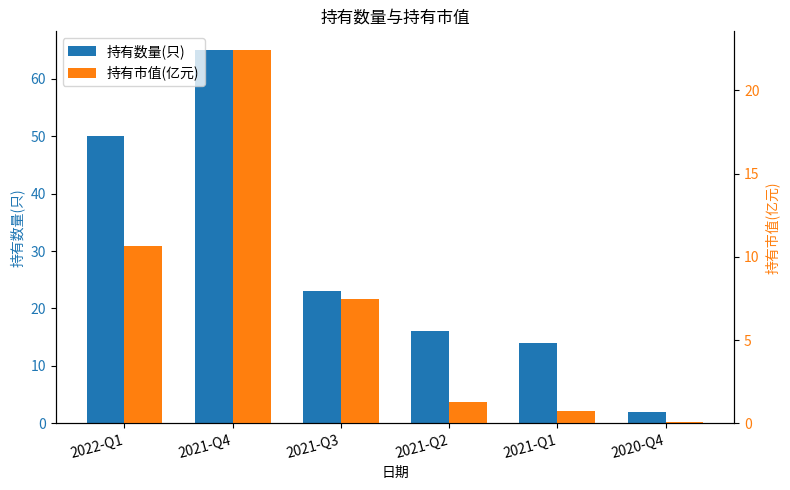

What is the difference between the highest and lowest values at 2022-Q1?

39.3